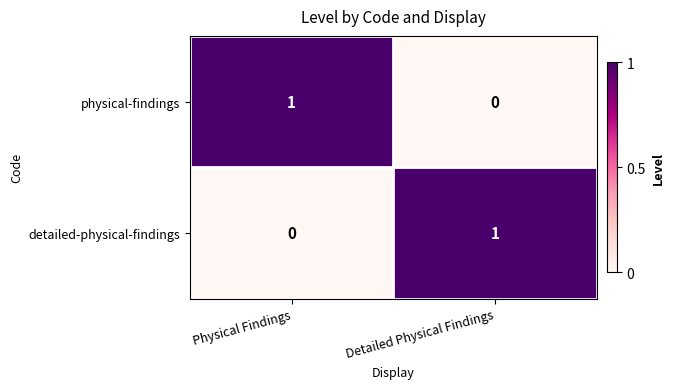

Is the value of physical-findings at Physical Findings greater than the value of detailed-physical-findings at Physical Findings?

Yes